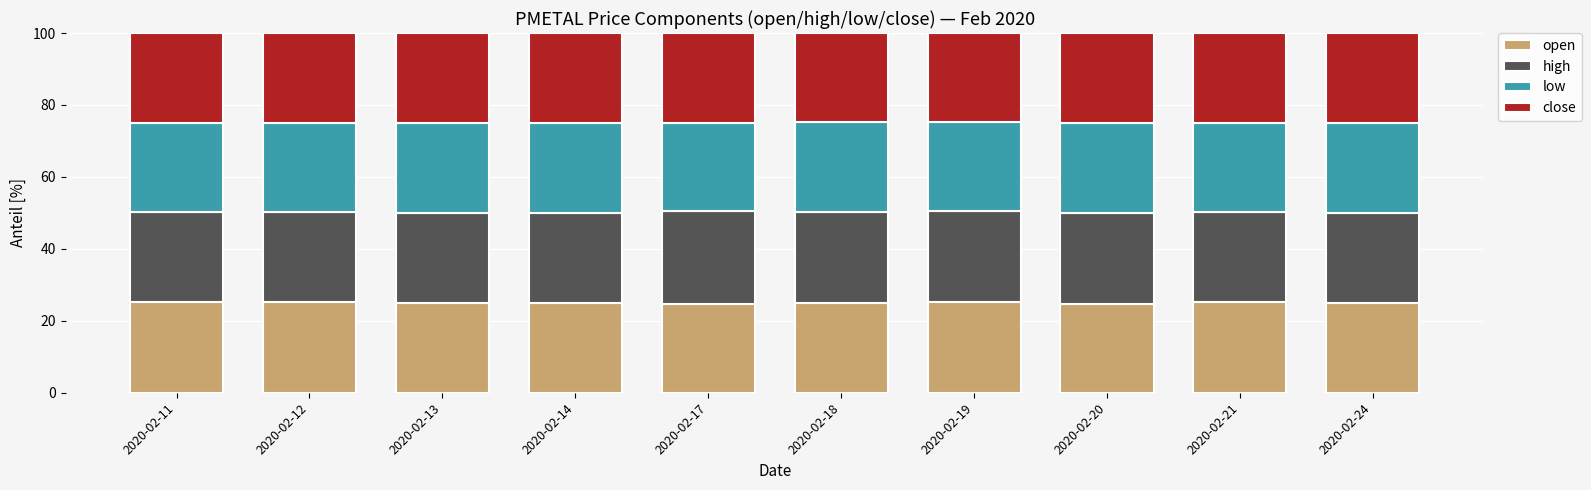

The value of open at 2020-02-18 is 25.1. True or false?

True